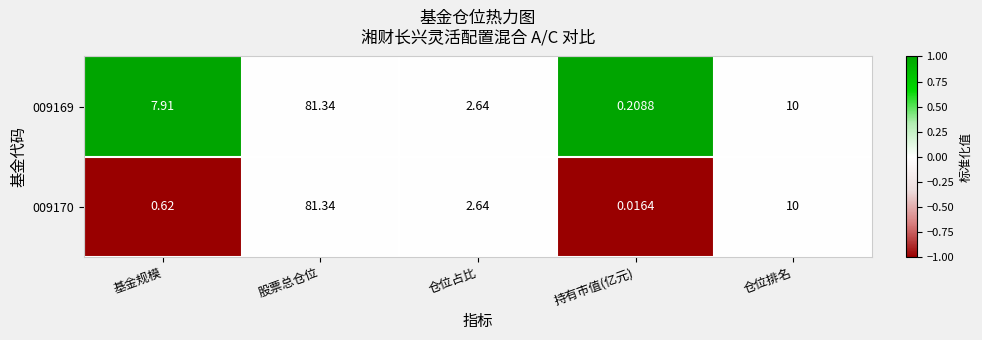

Which series has the largest total across all categories?

009169